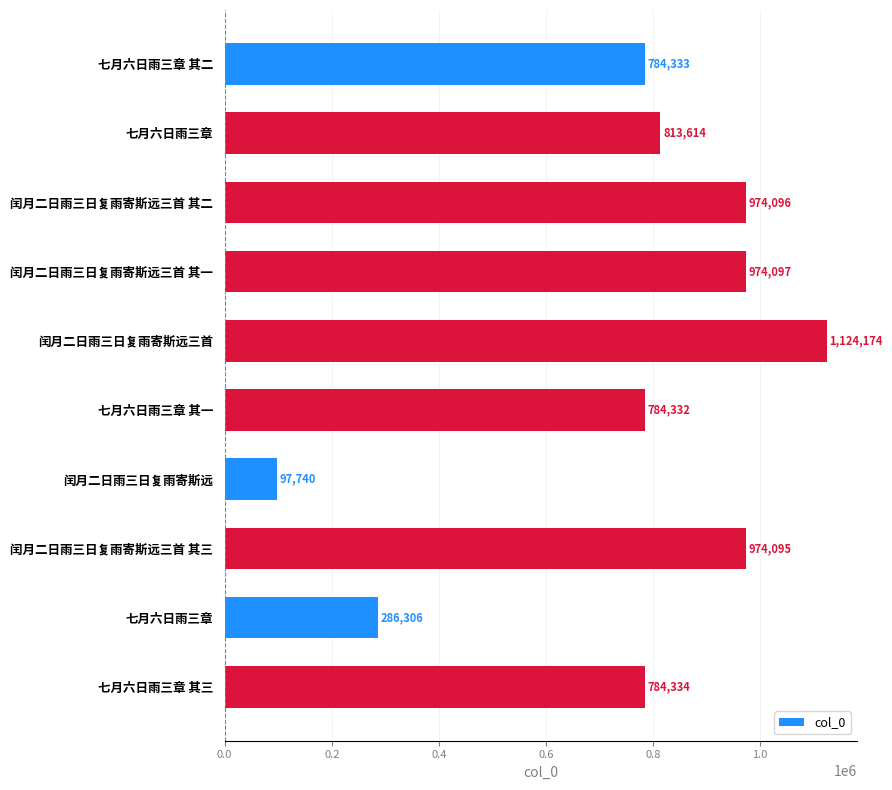

Which category has the highest value across all series?

闰月二日雨三日复雨寄斯远三首